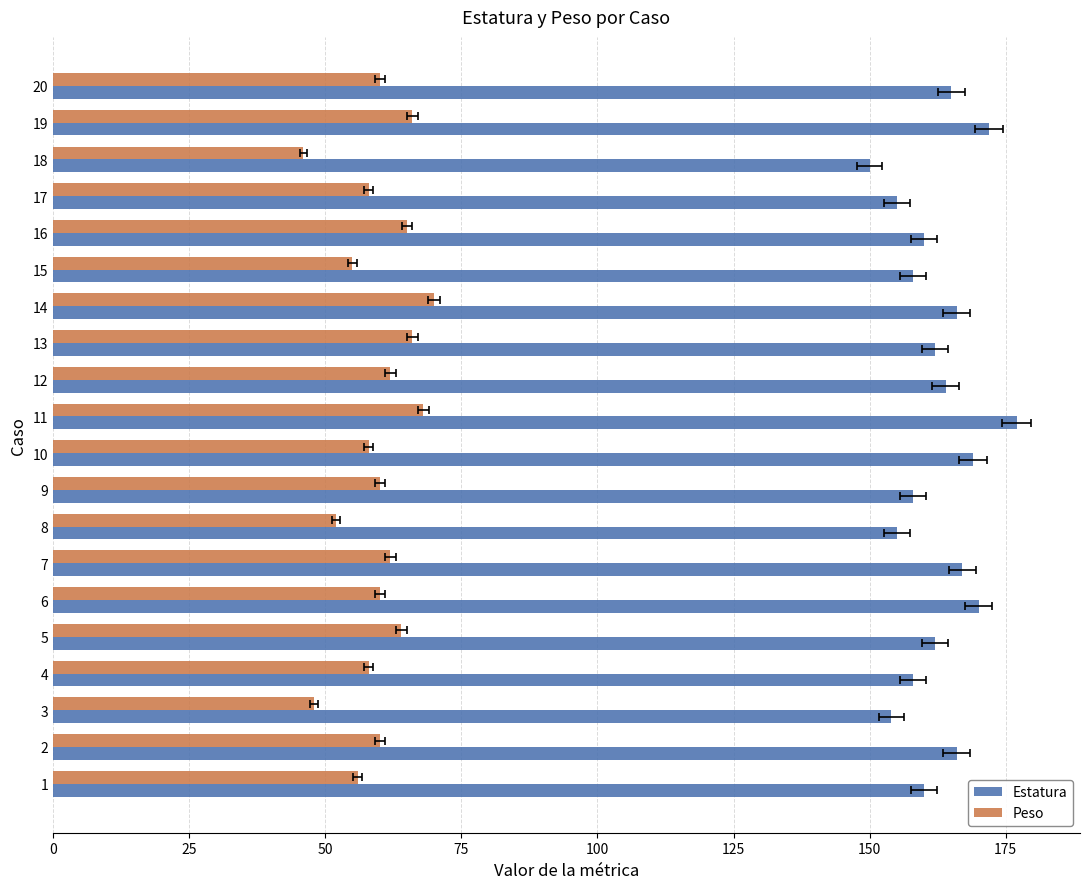

At how many categories does at least one series exceed 72?

20